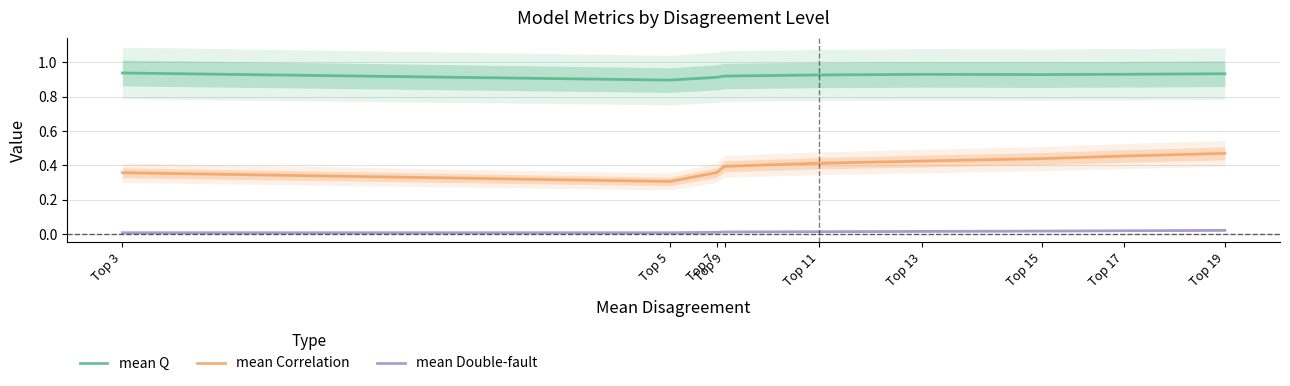

True or false: mean Q and mean Double-fault intersect in this chart.

False